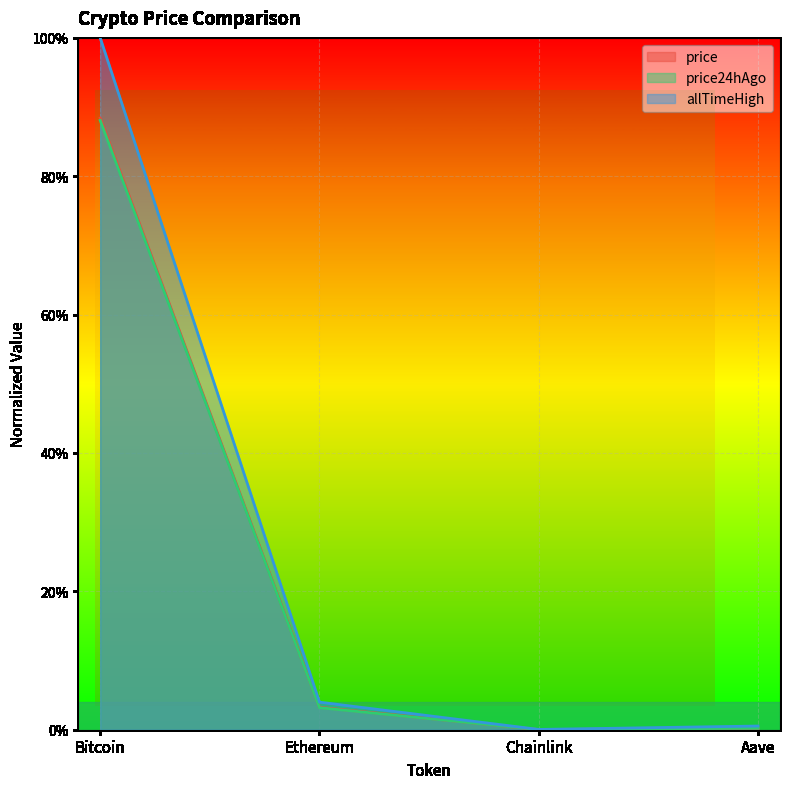

What is the sum of all allTimeHigh values?

1.0